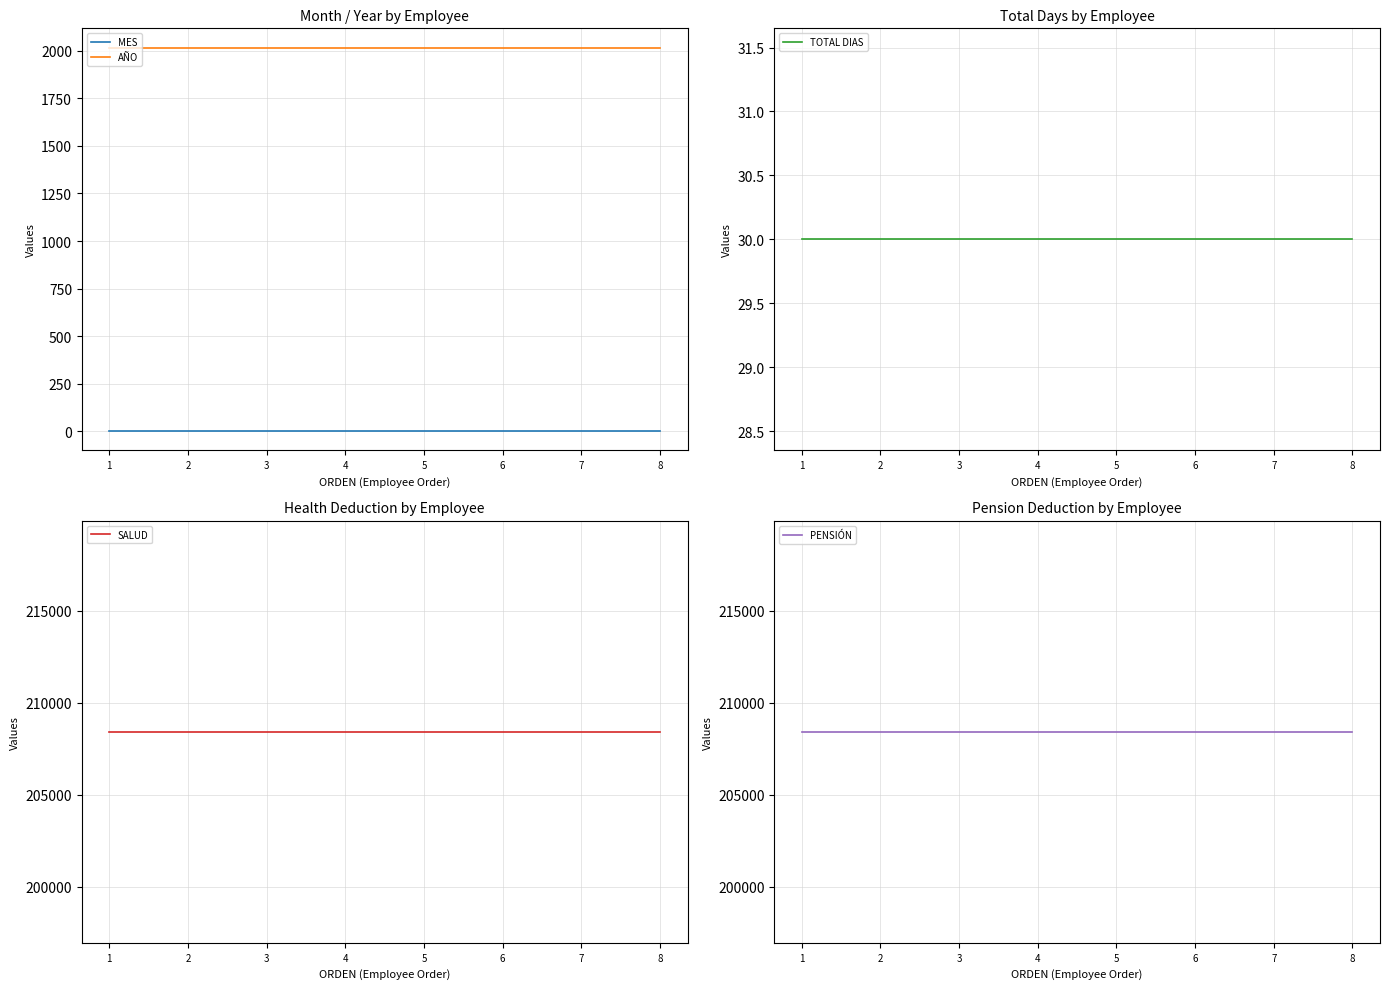

What is the value of the AÑO point at the 6th from the left?

2017.0